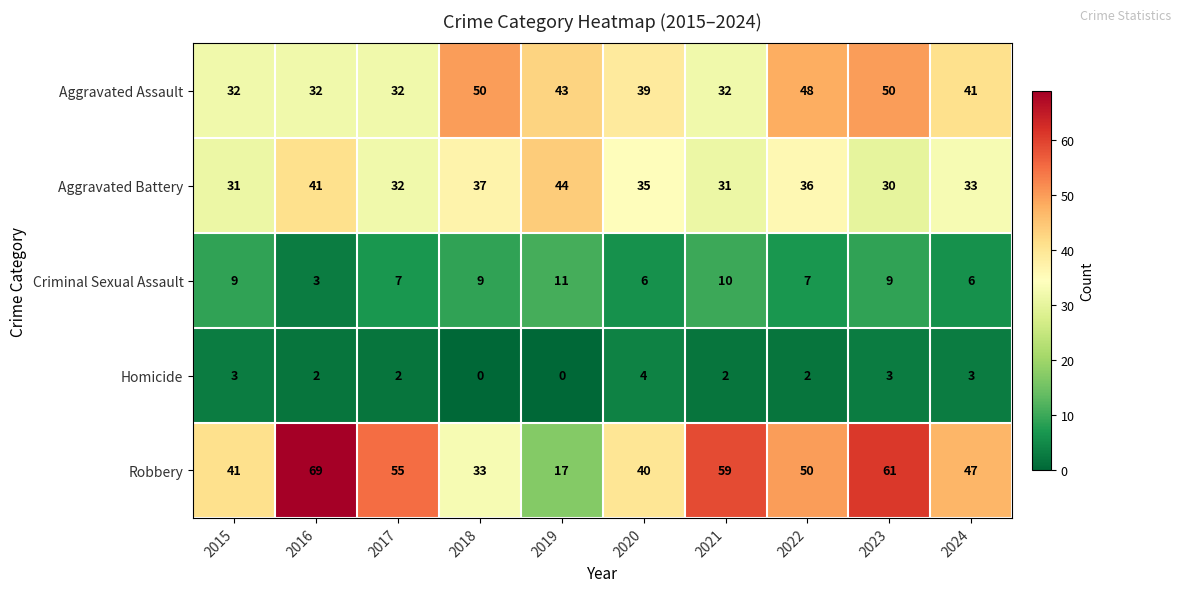

At which label is Aggravated Battery closest to 37?

2018